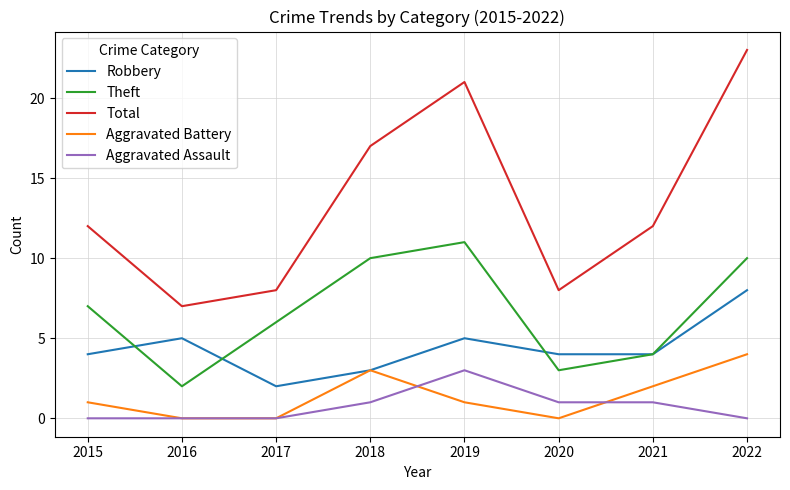

True or false: Theft and Total cross at least once.

False